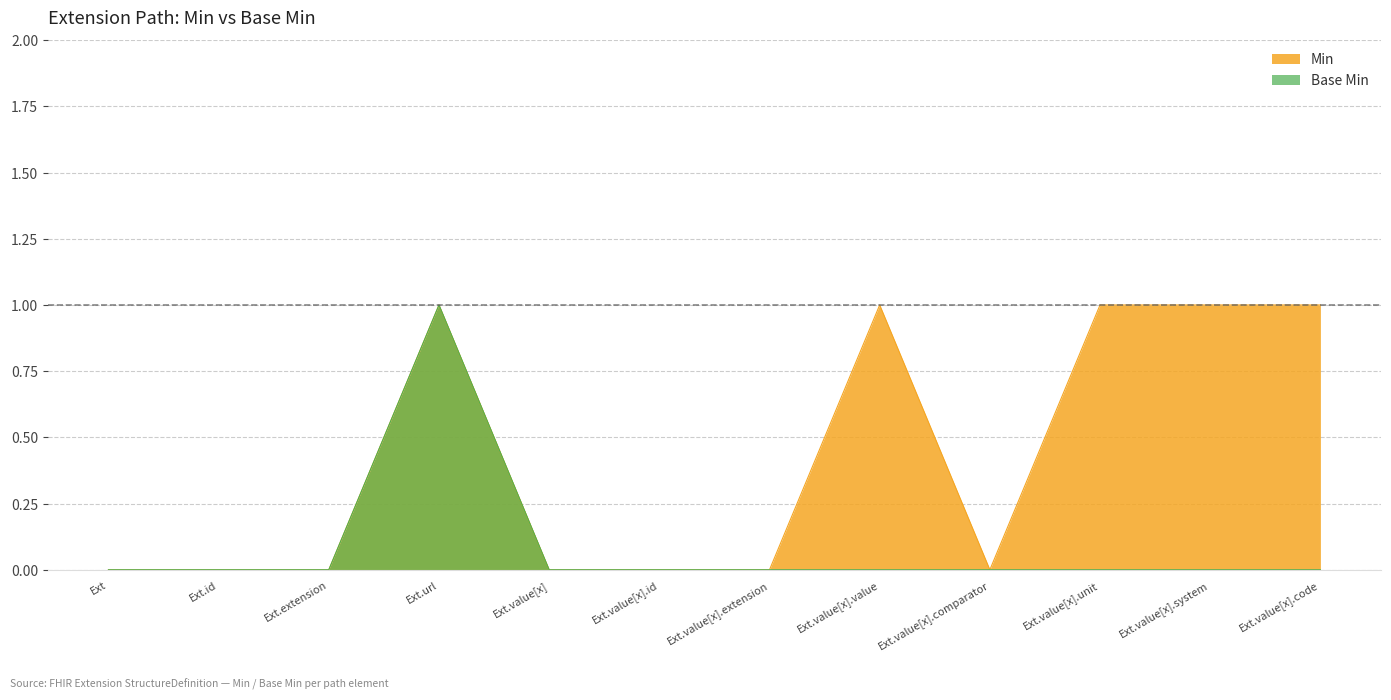

How many data points does each series have?

12